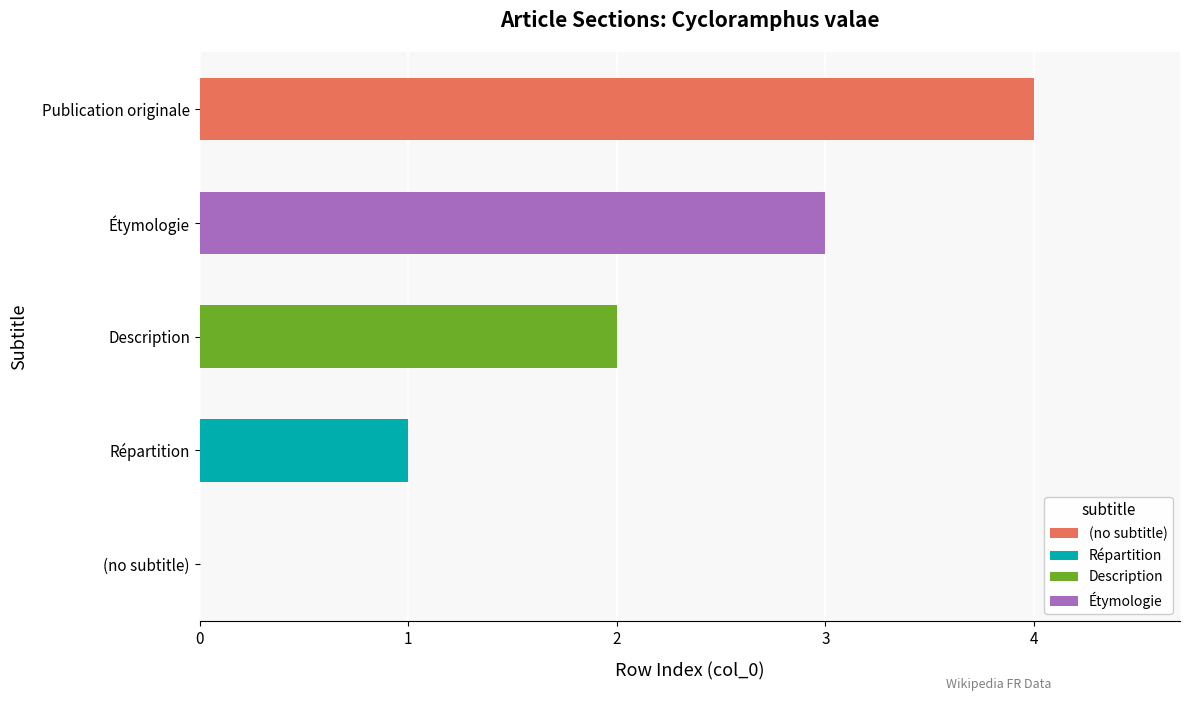

What is the change in value from Répartition to Publication originale?

+3